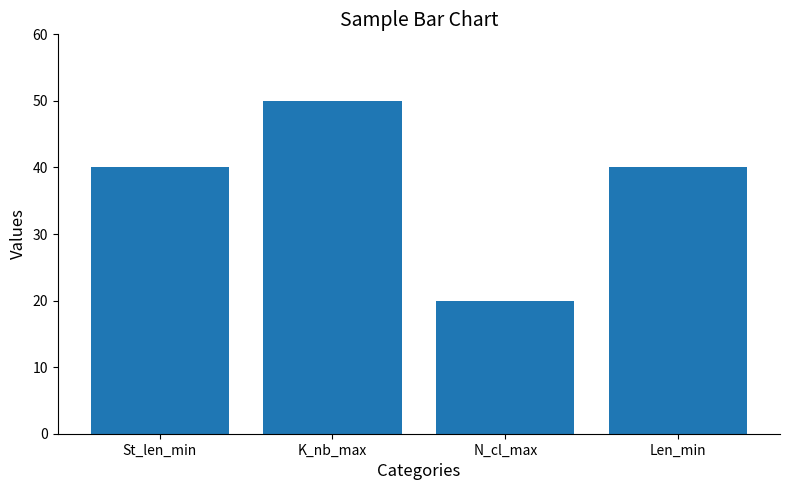

Read the value at St_len_min.

40